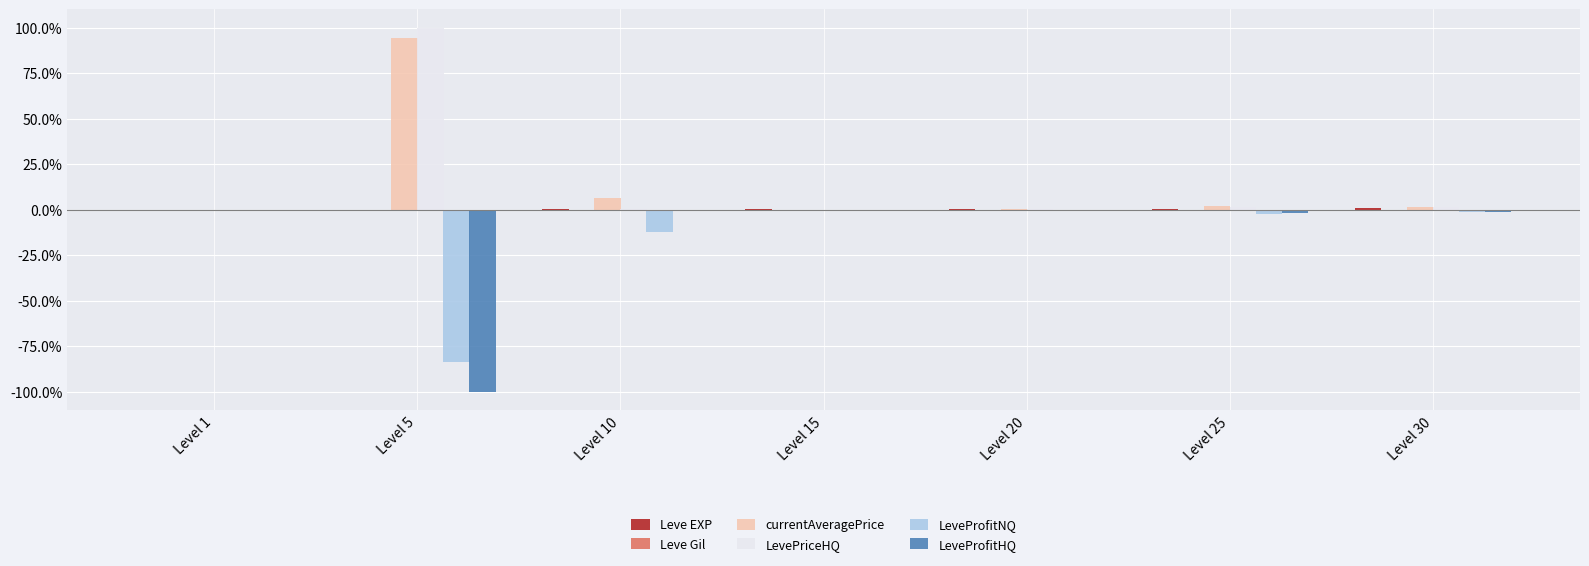

How many distinct data groups are displayed?

6